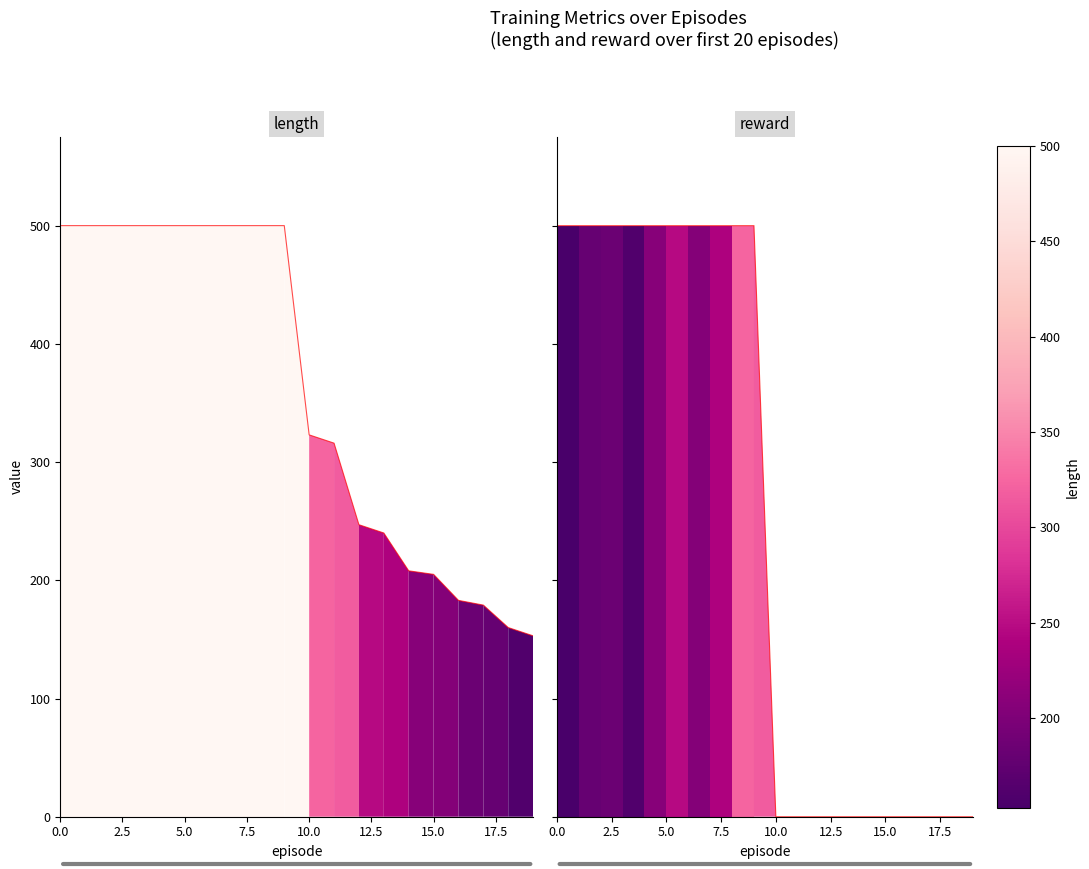

Reading right to left, list all the values displayed in this chart.

time: 19=153	18=160	17=179	16=183	15=205	14=208	13=240	12=247	11=316	10=323	9=500	8=500	7=500	6=500	5=500	4=500	3=500	2=500	1=500	0=500
reward: 19=0	18=0	17=0	16=0	15=0	14=0	13=0	12=0	11=0	10=0	9=500	8=500	7=500	6=500	5=500	4=500	3=500	2=500	1=500	0=500